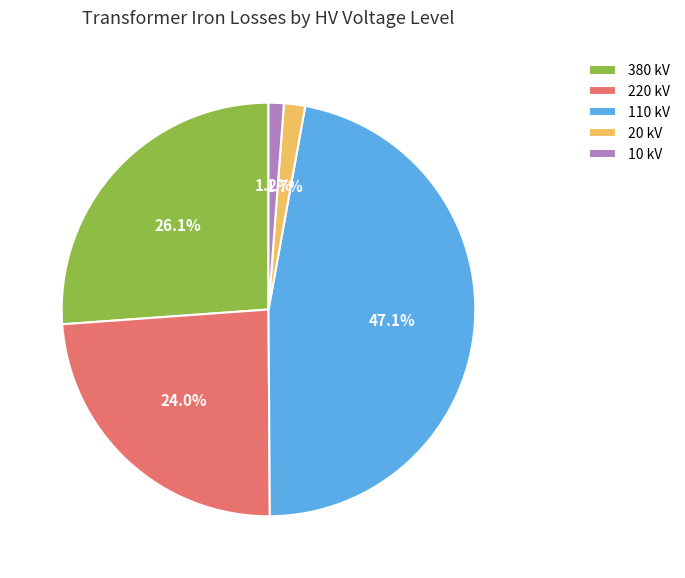

How much of the chart is everything except 110 kV?

52.9%